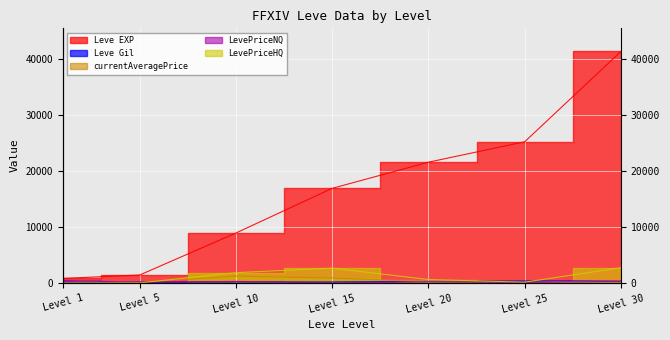

Where does the currentAveragePrice series first go above 366?

Level 1